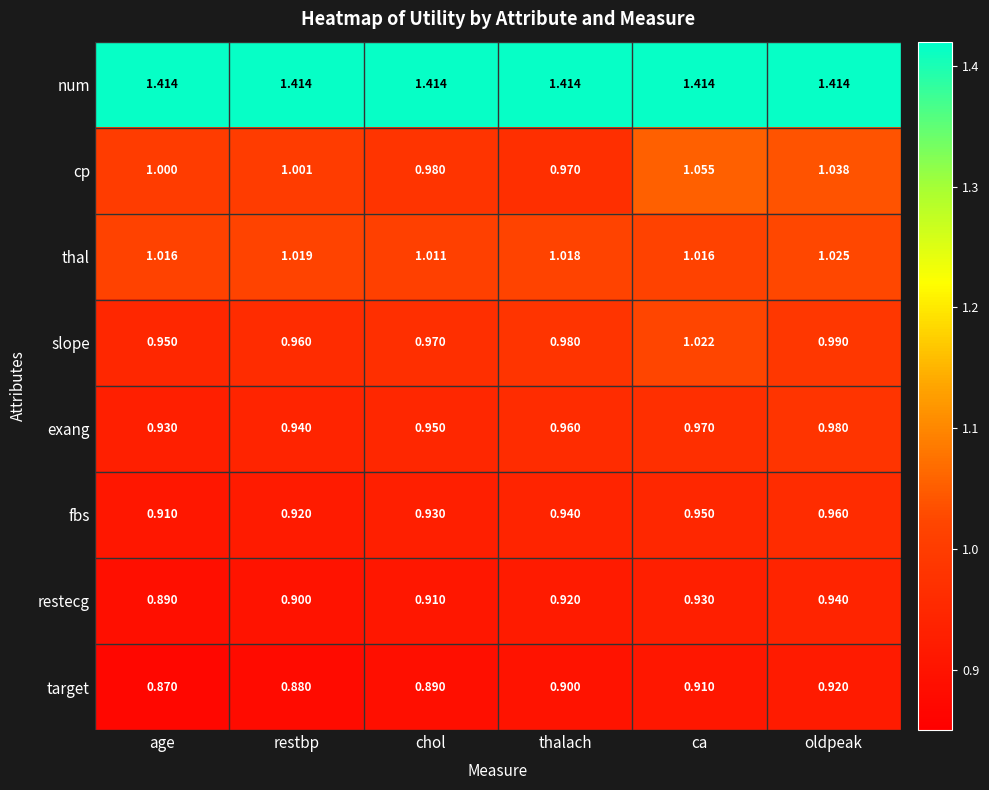

Which series has the largest total across all categories?

num